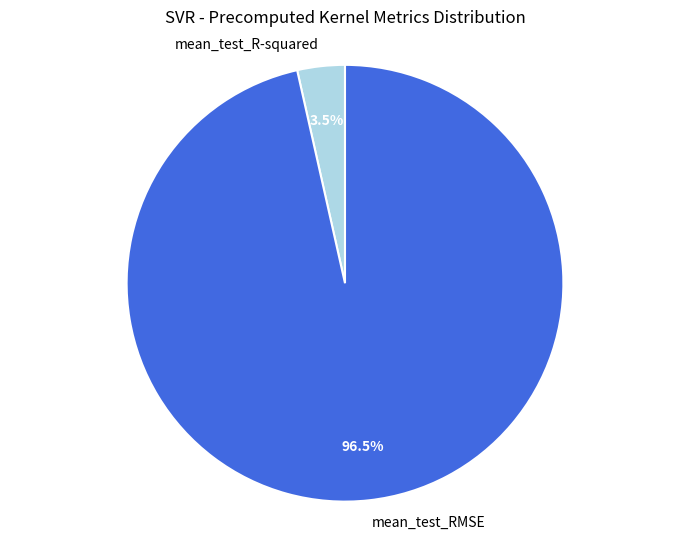

What portion of the pie excludes mean_test_RMSE?

3.5%